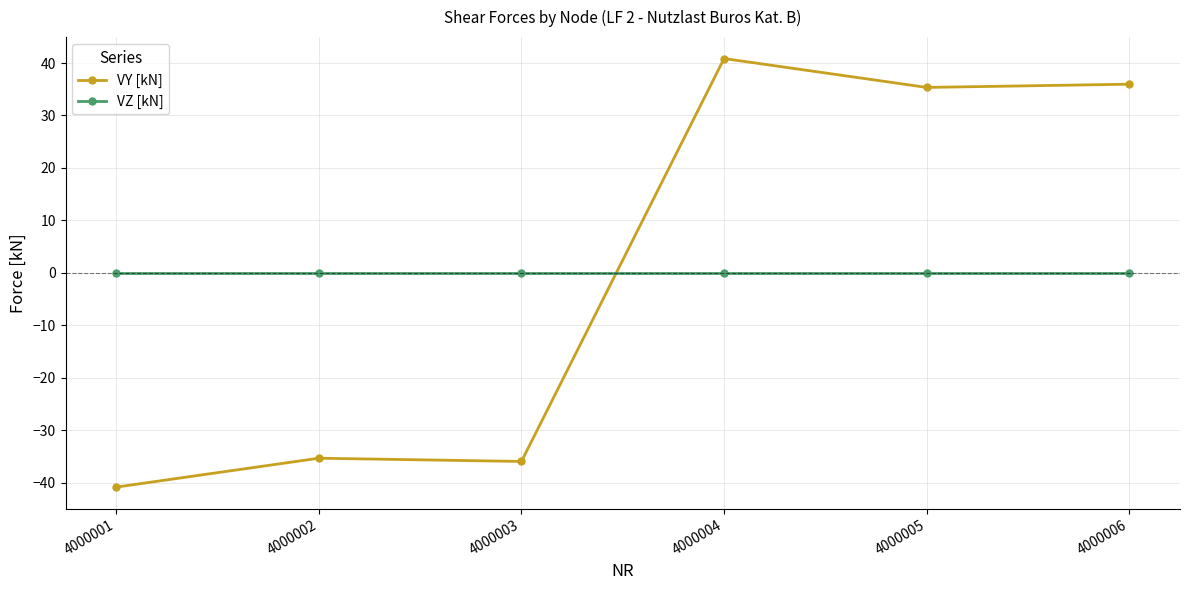

In VY [kN], how many points are lower than both neighbors (excluding endpoints)?

2